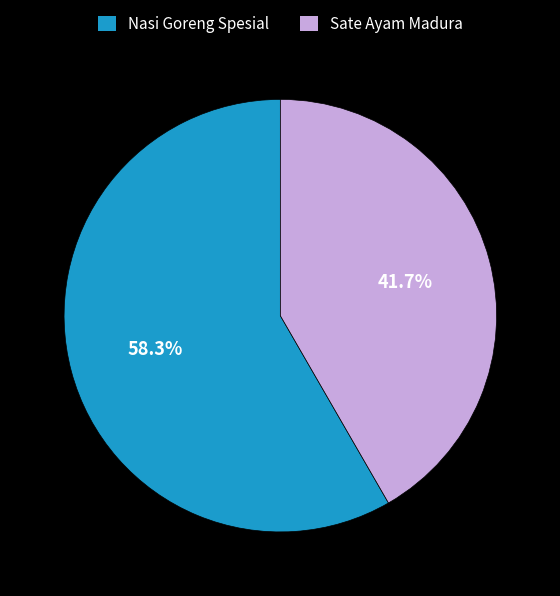

True or false: Nasi Goreng Spesial accounts for 72% of the total.

False